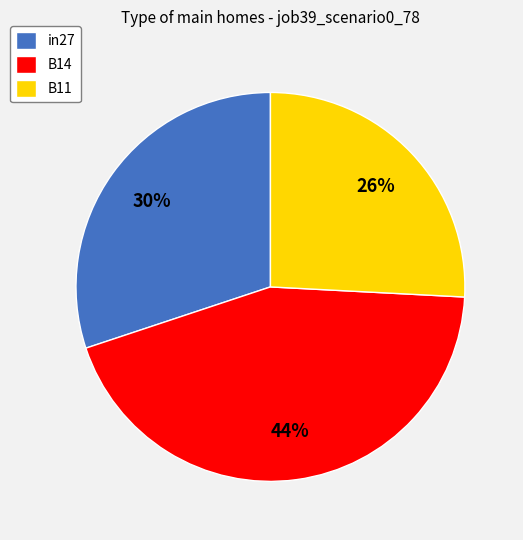

To the nearest percent, what percentage of the pie is B14?

44%